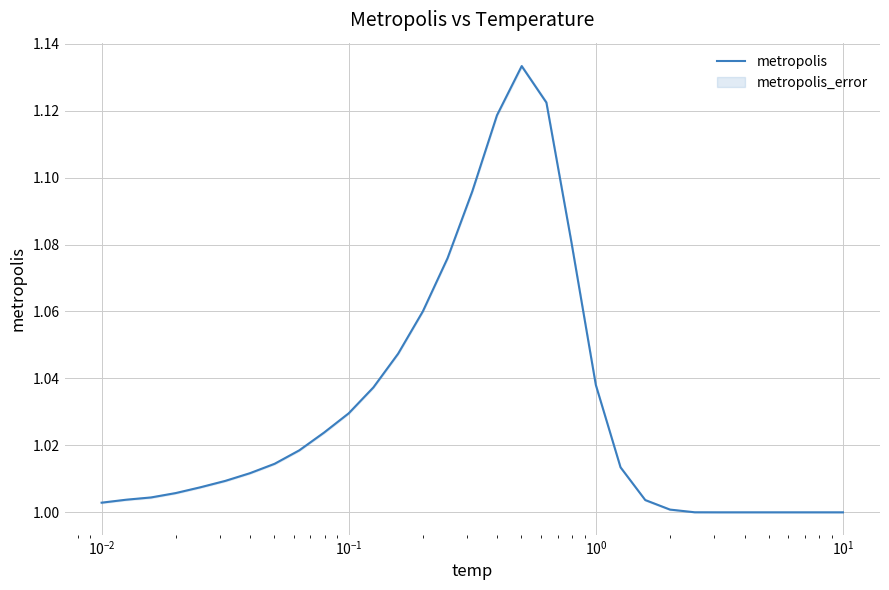

Count the number of values greater than 1.

25